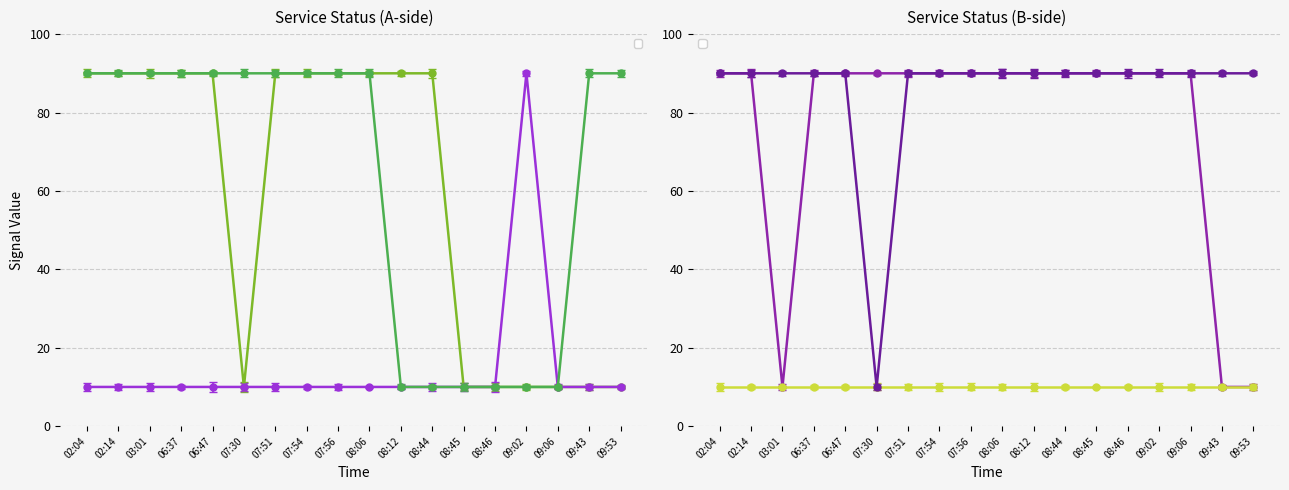

At how many categories does at least one series exceed 16?

18